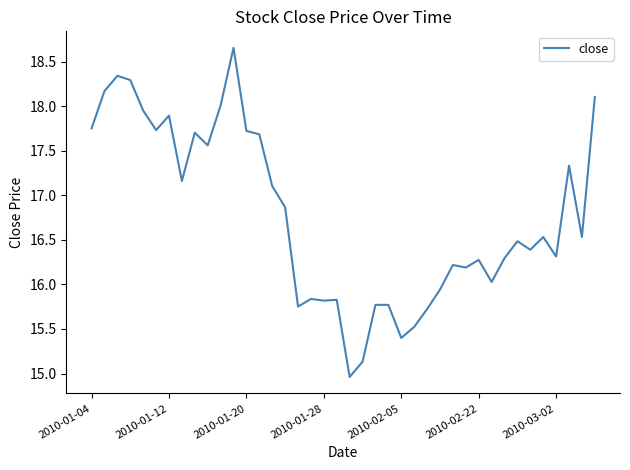

What is the smallest value displayed?

15.0